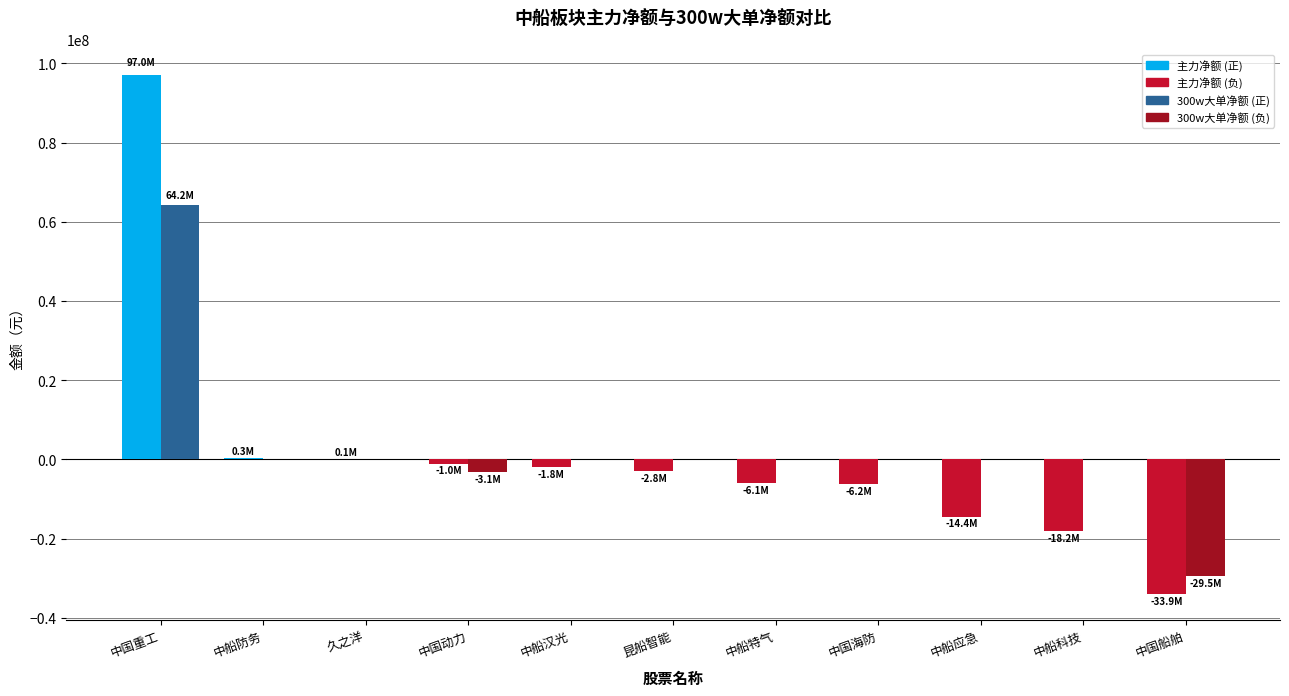

At which category is the sum across all series the highest?

中国重工